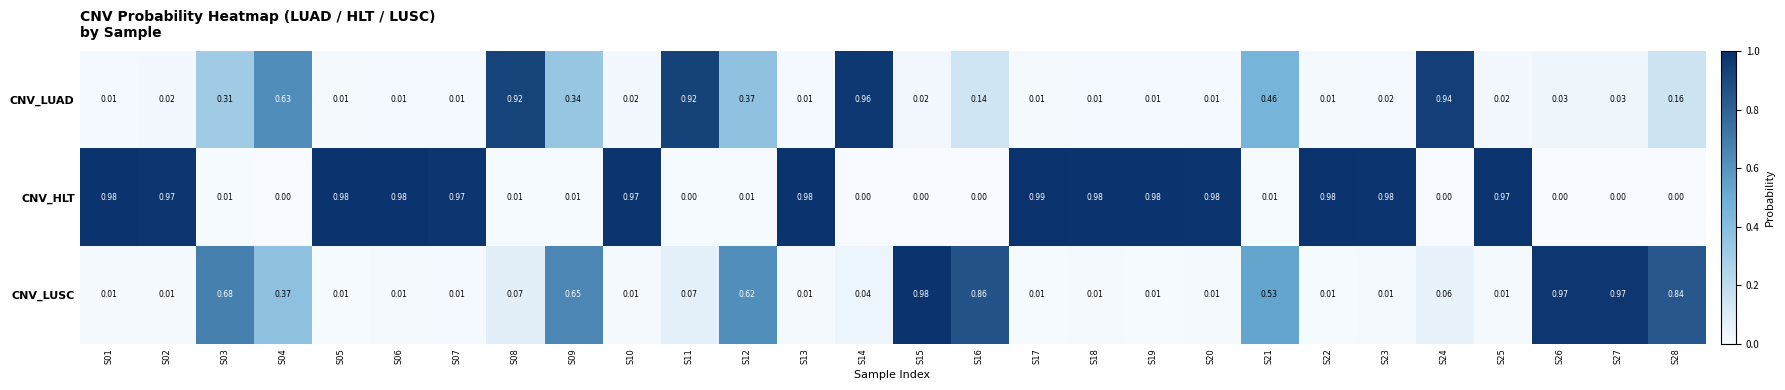

Rank the series by their maximum value, from lowest to highest.

CNV_LUAD, CNV_LUSC, CNV_HLT